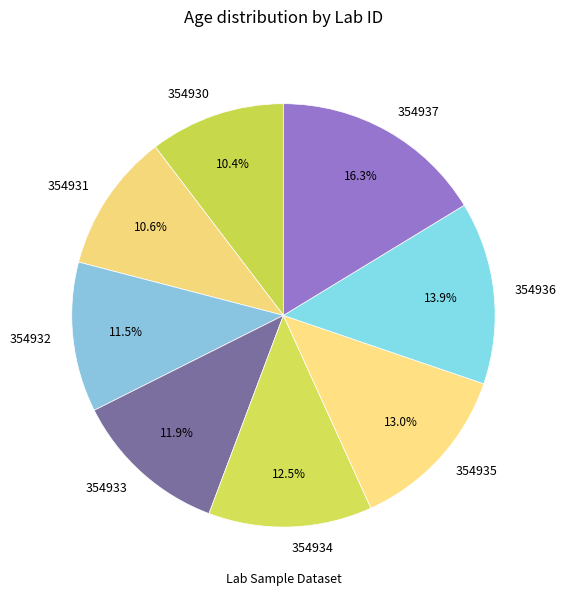

Which has a higher value, 354935 or 354936?

354936